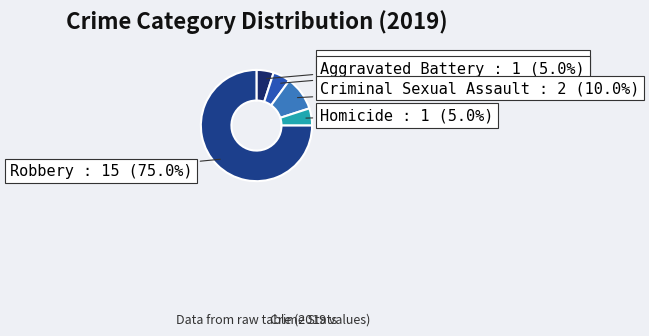

Which slice is the largest?

Robbery